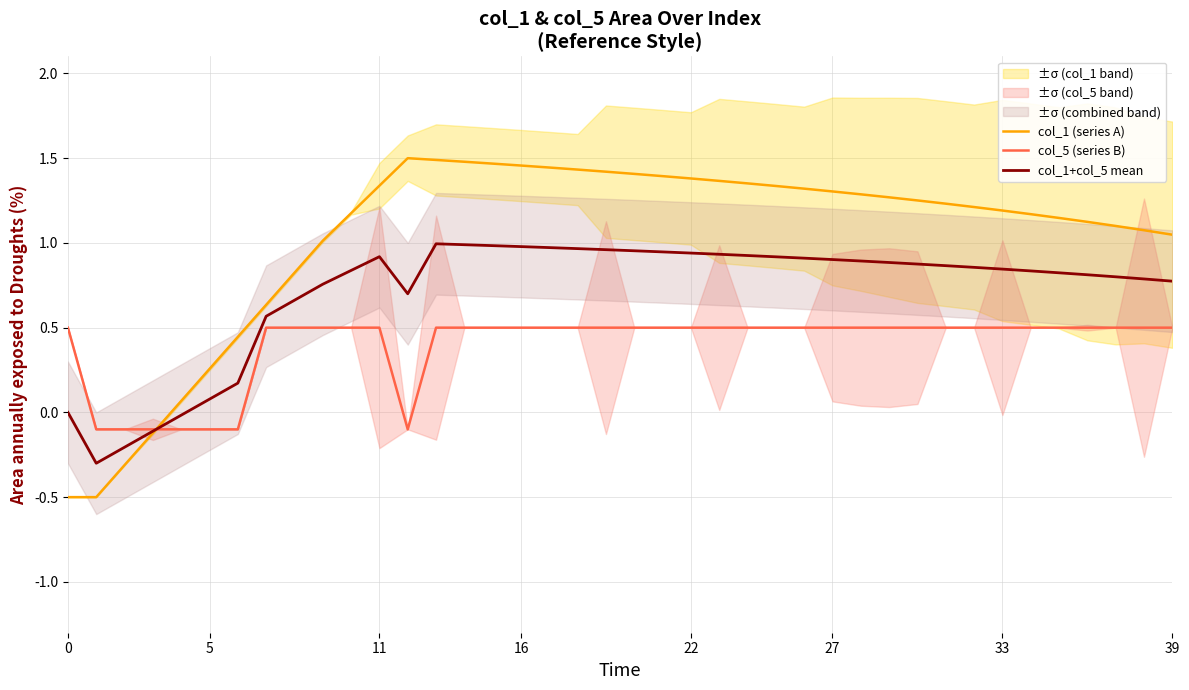

What is the maximum value for col_5 (series B)?

0.5